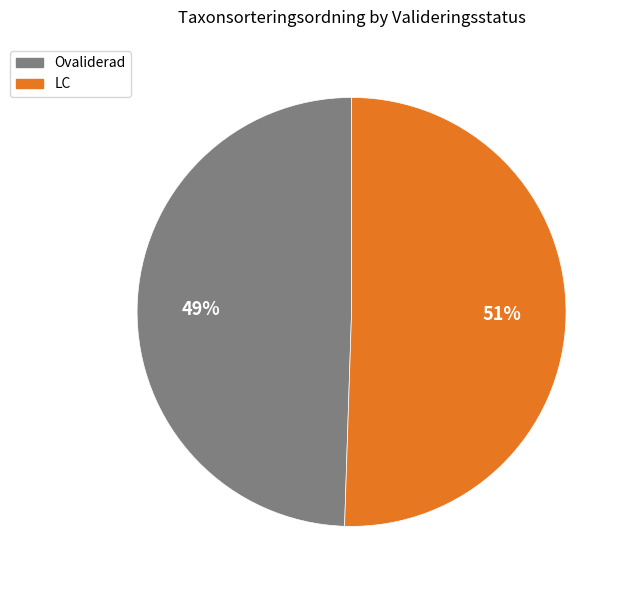

Is there a majority slice in this chart?

Yes